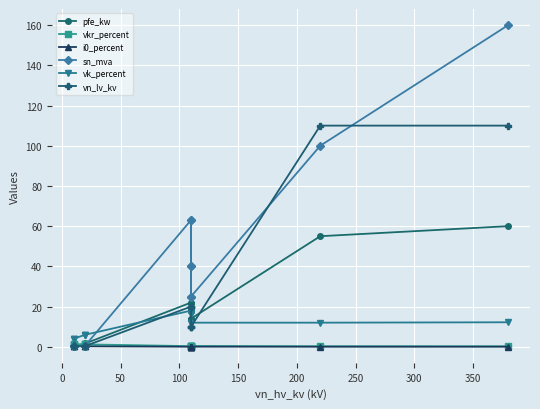

How many times do vk_percent and sn_mva cross each other?

1